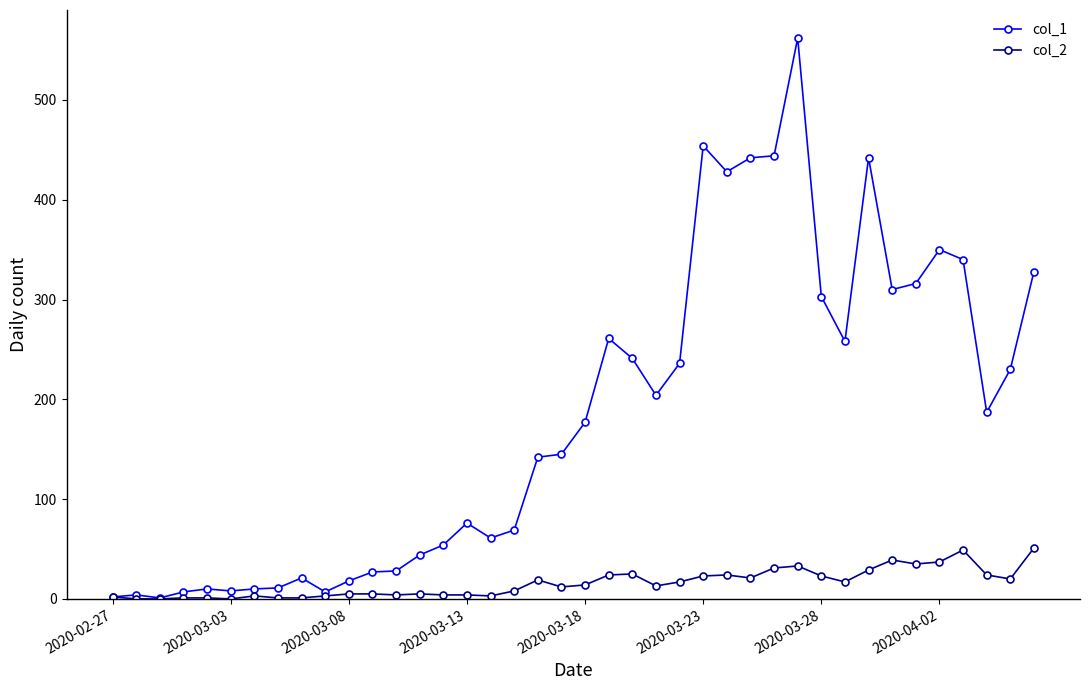

At how many categories does at least one series exceed 249?

14